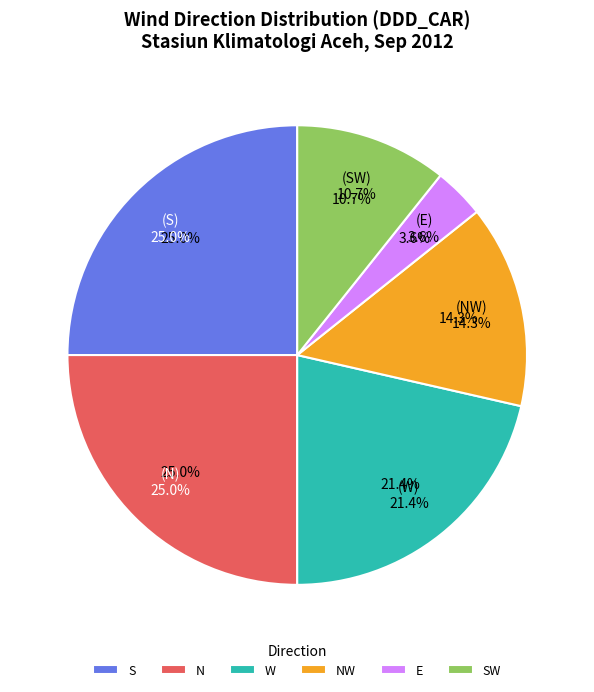

Is there any slice that represents more than half of the pie?

No